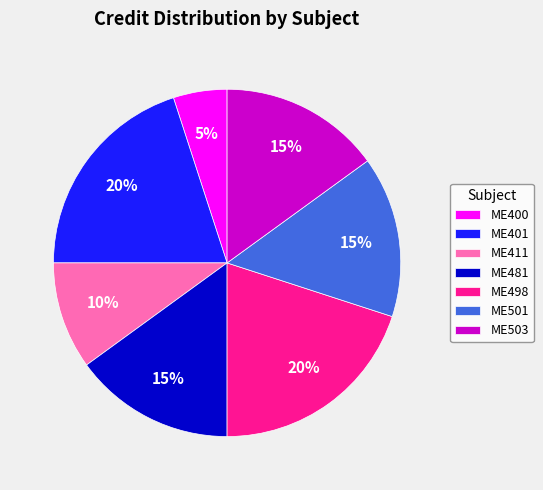

Between ME411 and ME503, which is larger?

ME503